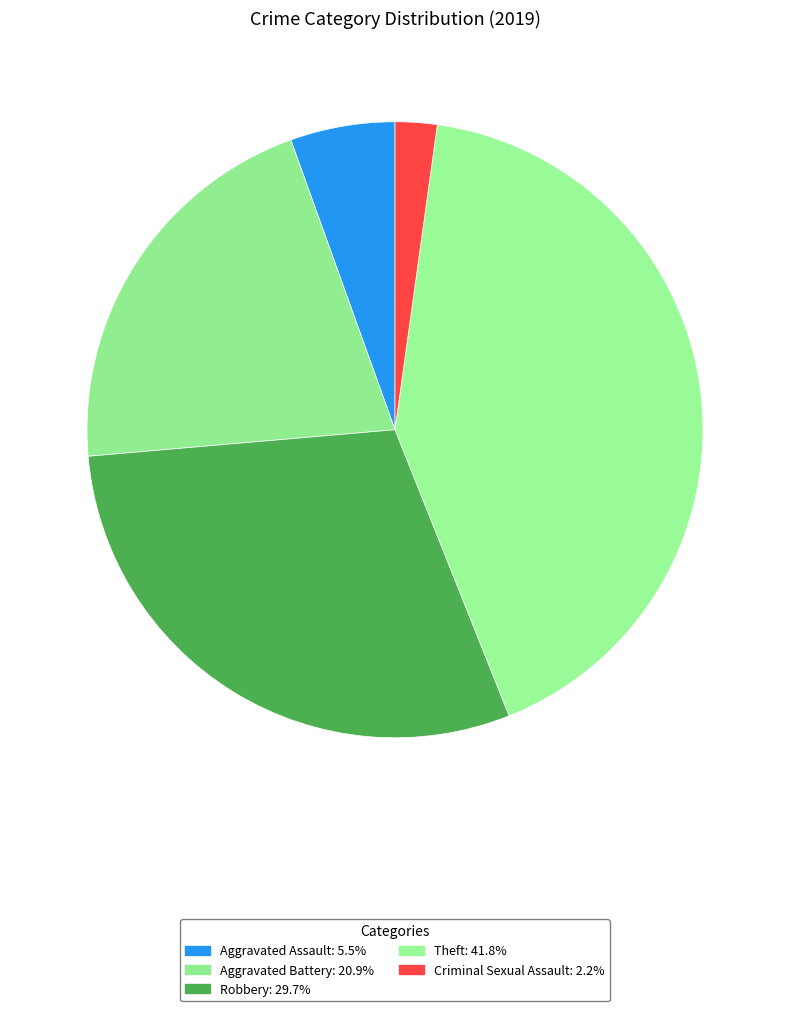

How many slices are in this pie chart?

5